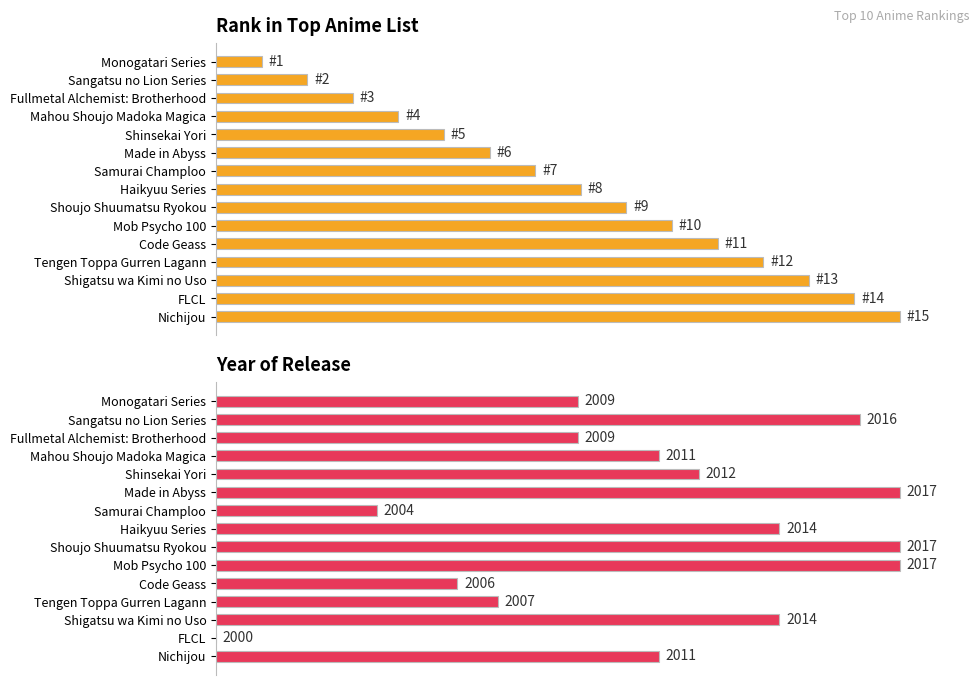

How many bars are there in each group?

2